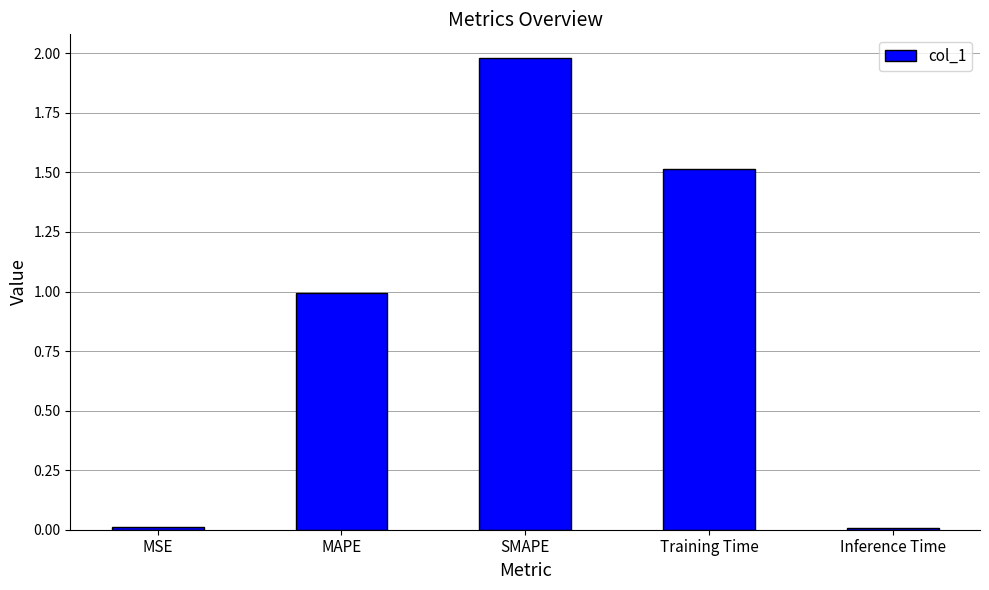

Read the value at Training Time.

1.5